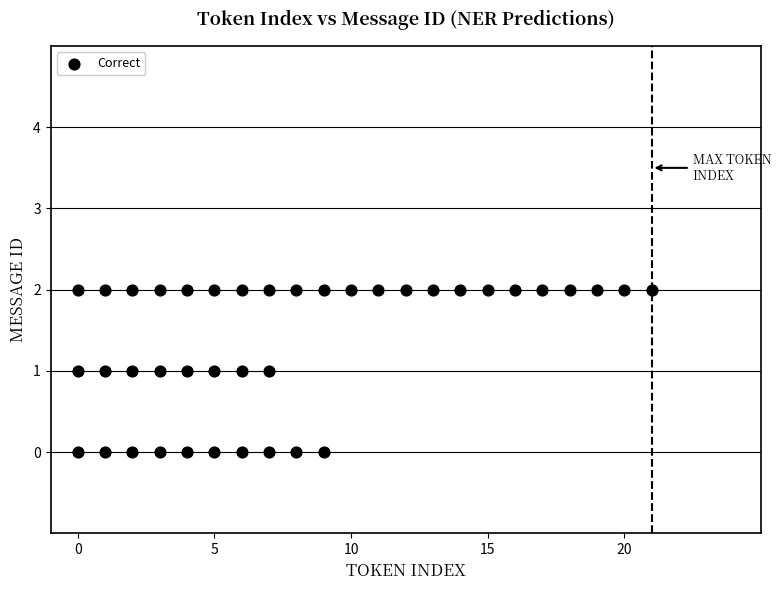

What is the range of X values (max minus min)?

21